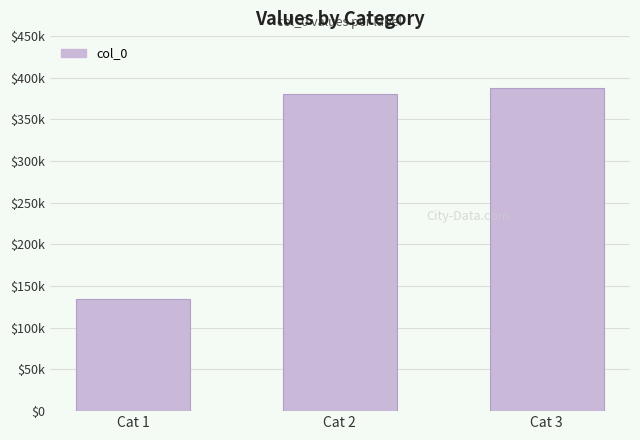

Does the chart contain any negative values?

No